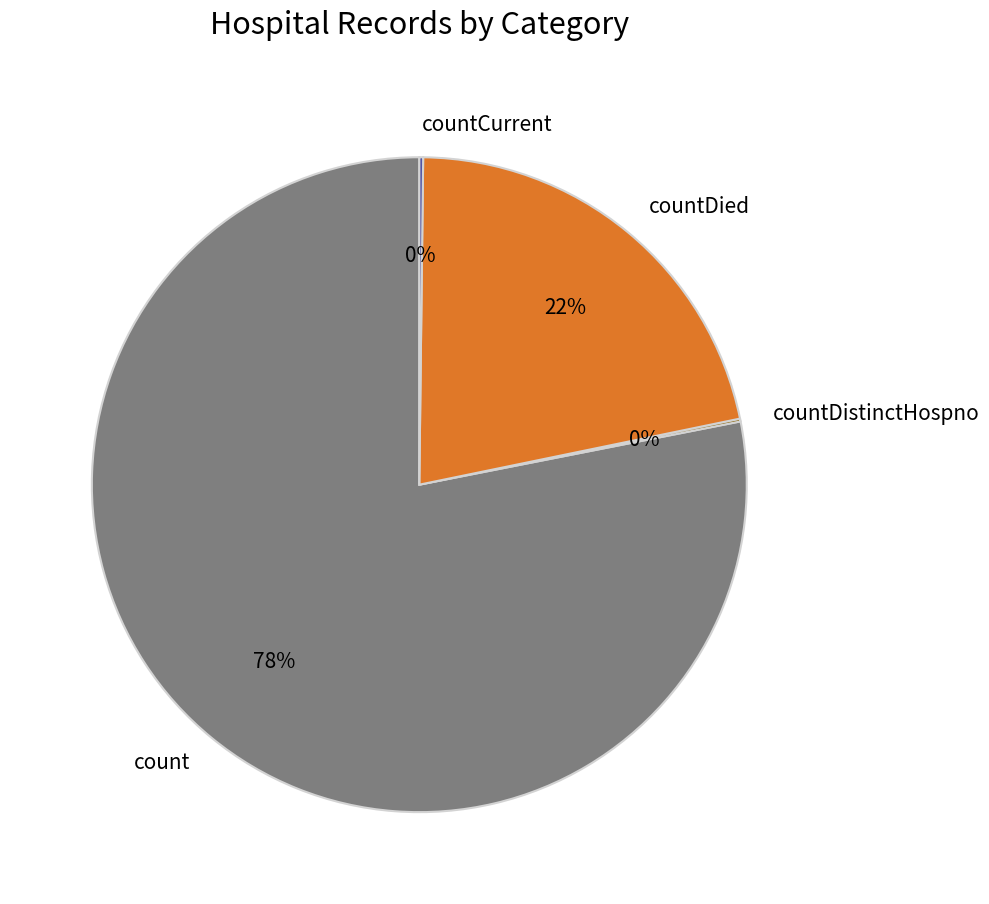

Between count and countDied, which is larger?

count